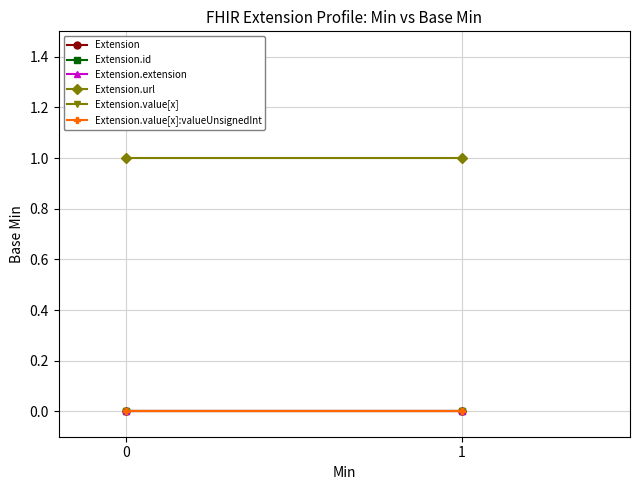

Between 1 and 0, which is larger?

1